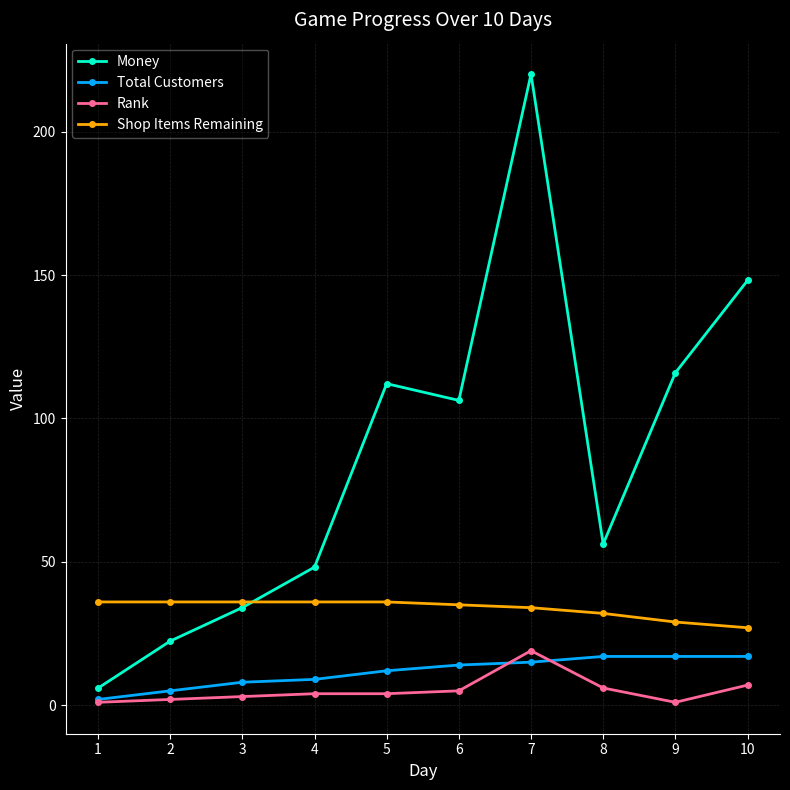

The Total Customers series shows 15.0 at 7. True or false?

True